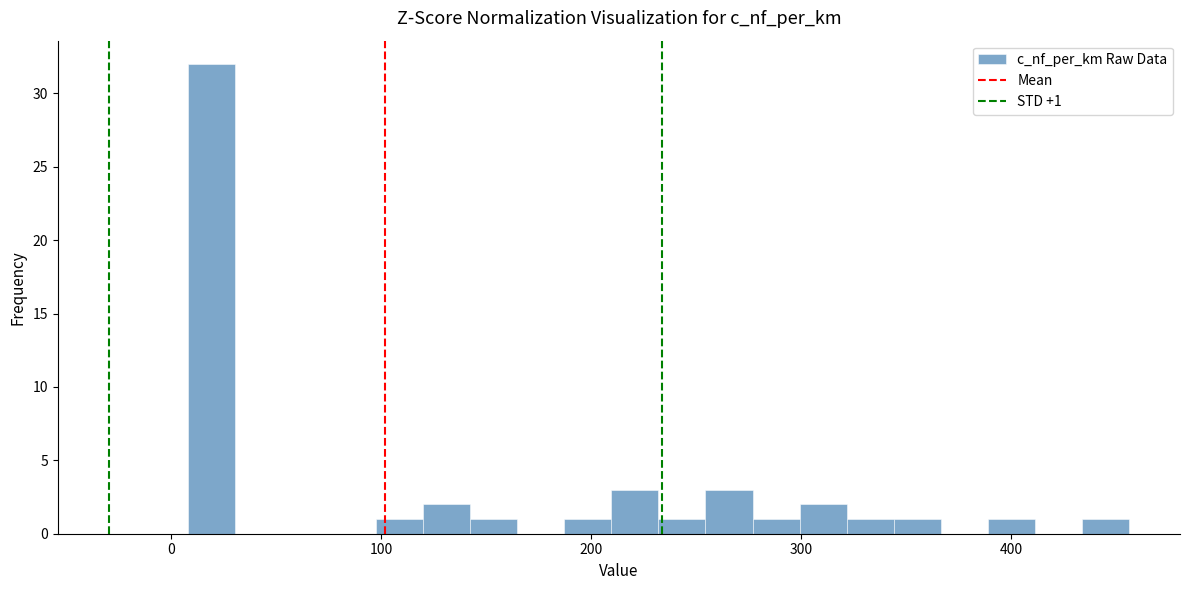

Read against the x-axis, roughly where is the centre of the tallest bar?

20